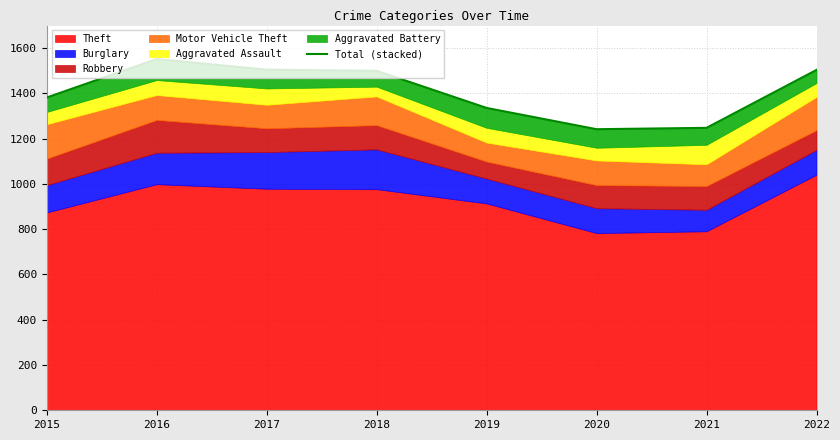

How many categories are shown in the chart?

8